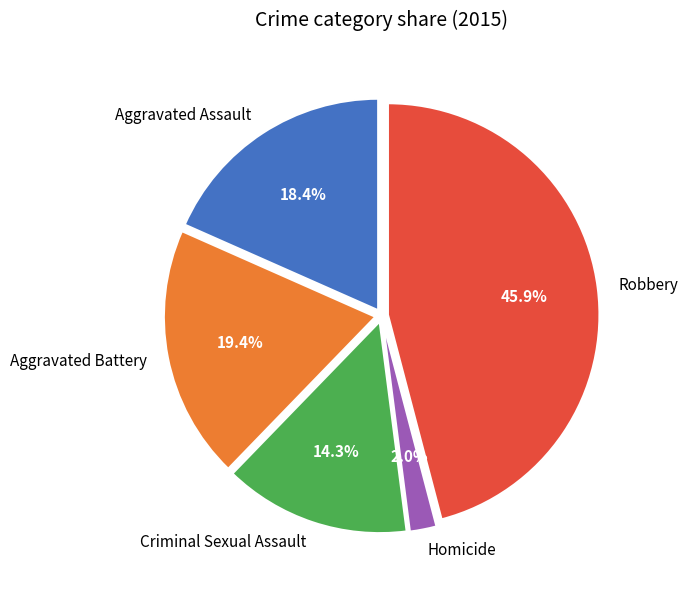

Approximately how many times larger is the value at Aggravated Assault compared to Aggravated Battery?

0.9